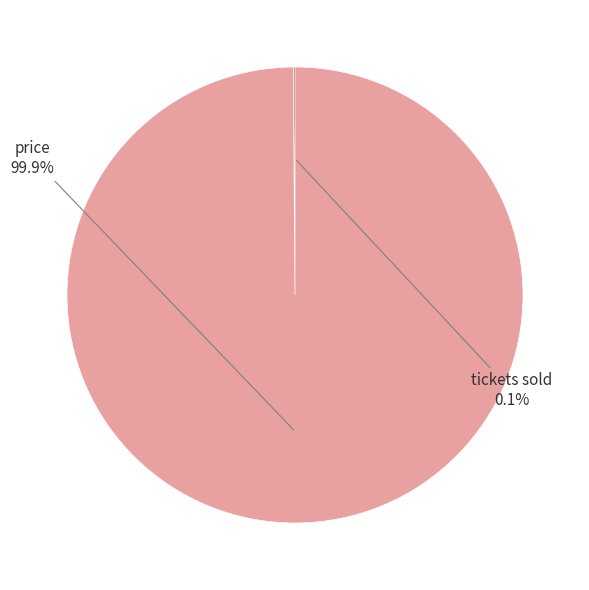

True or false: price accounts for 100% of the total.

True